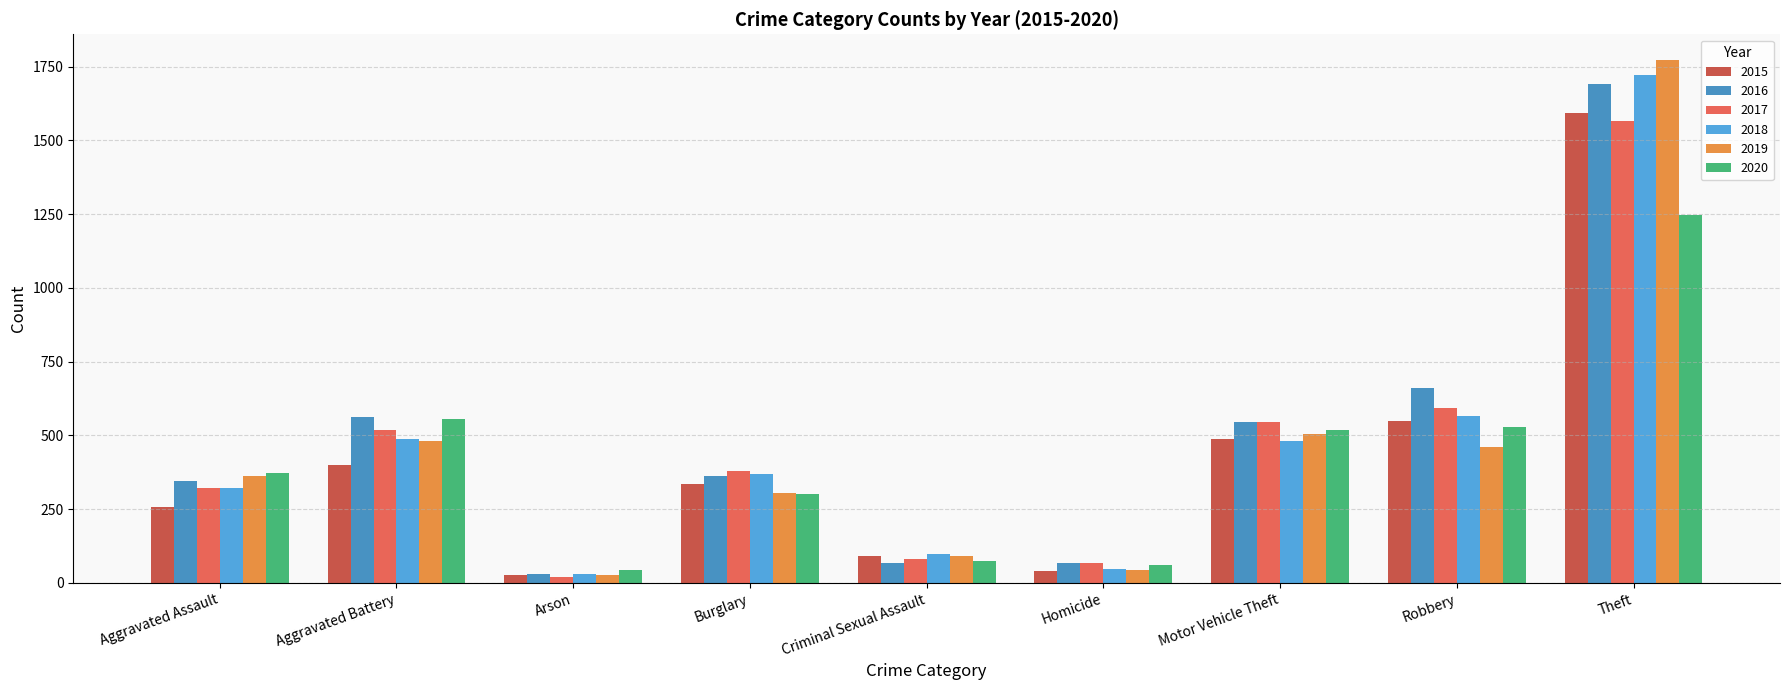

At which label is 2017 closest to 792?

Robbery